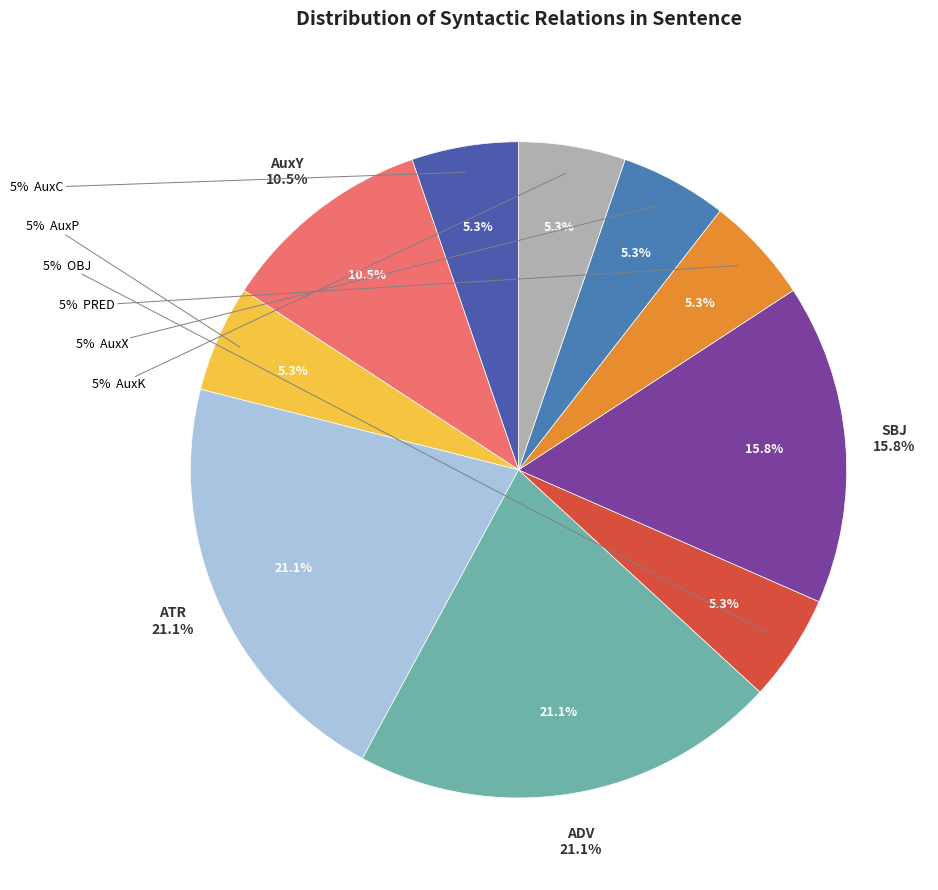

Rank the categories by value from lowest to highest.

AuxC, AuxP, OBJ, PRED, AuxX, AuxK, AuxY, SBJ, ATR, ADV